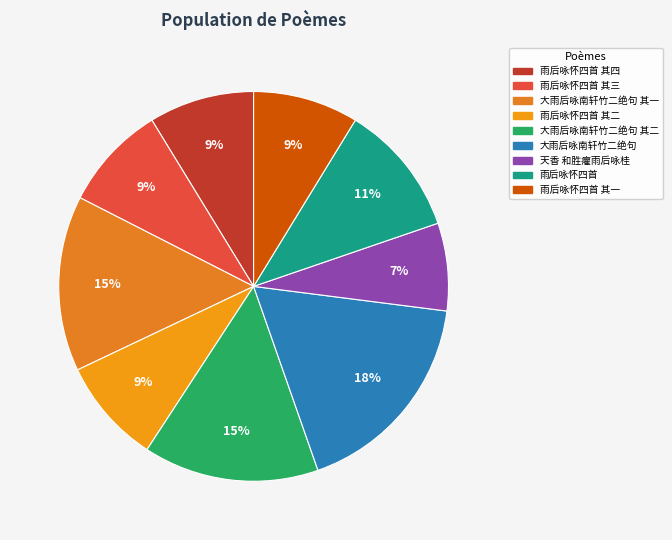

Is the sum of 雨后咏怀四首 and 雨后咏怀四首 其四 greater than half?

No